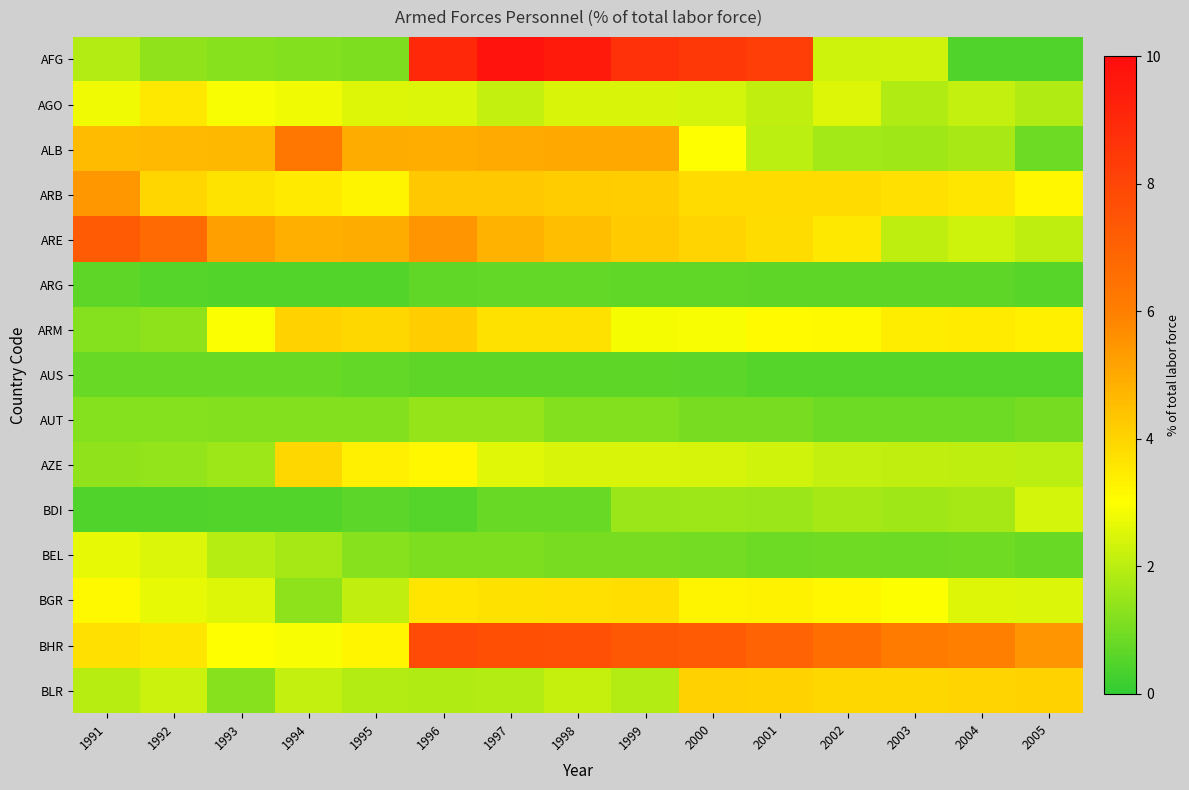

How many categories are shown in the chart?

15